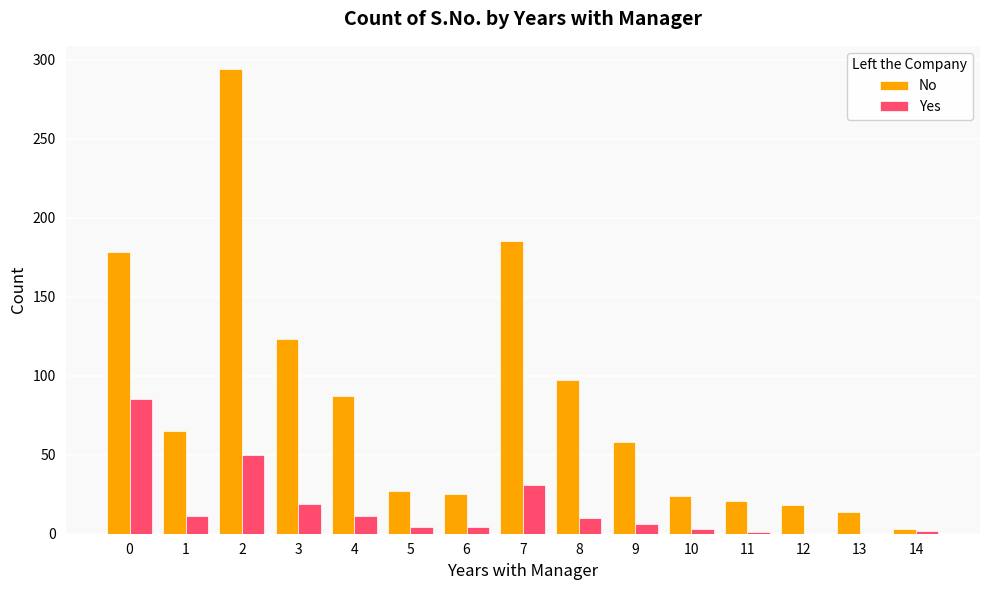

The value of No at 11 is 21. True or false?

True